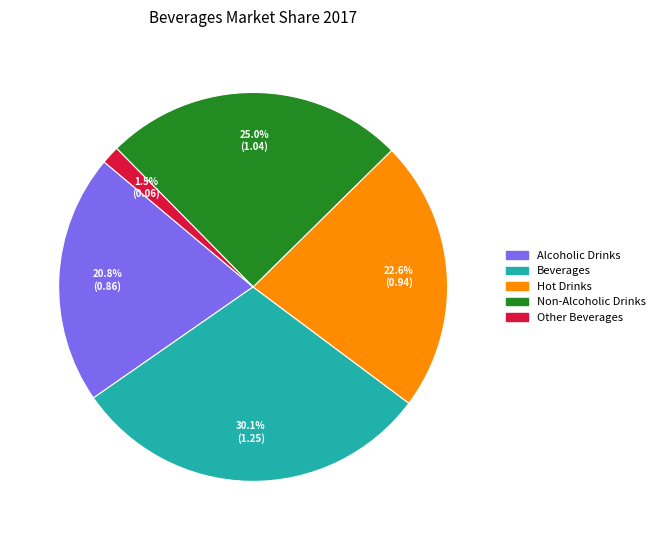

Which category has the biggest portion of the pie?

Beverages